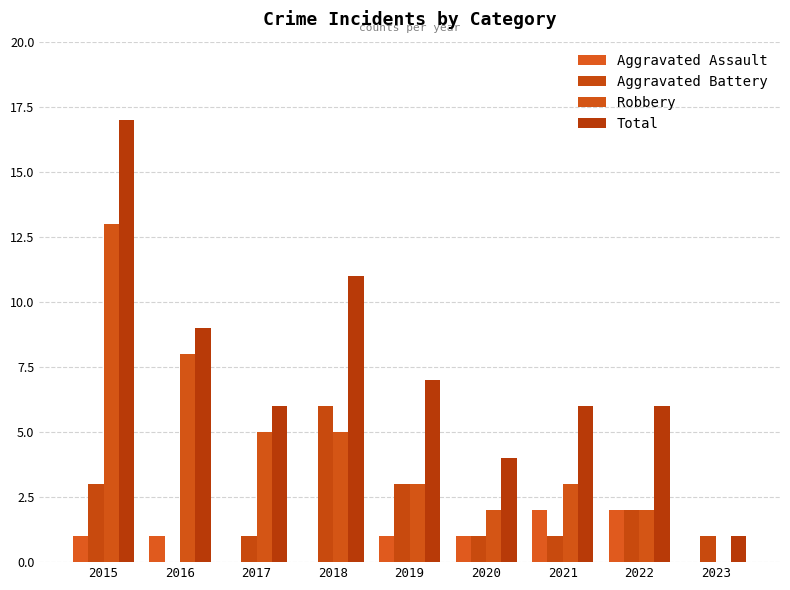

What is the value of the Robbery bar at the 8th from the left?

2